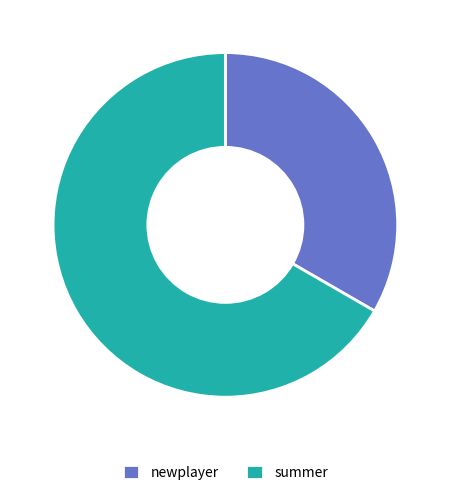

Approximately how many times larger is the value at summer compared to newplayer?

2.0